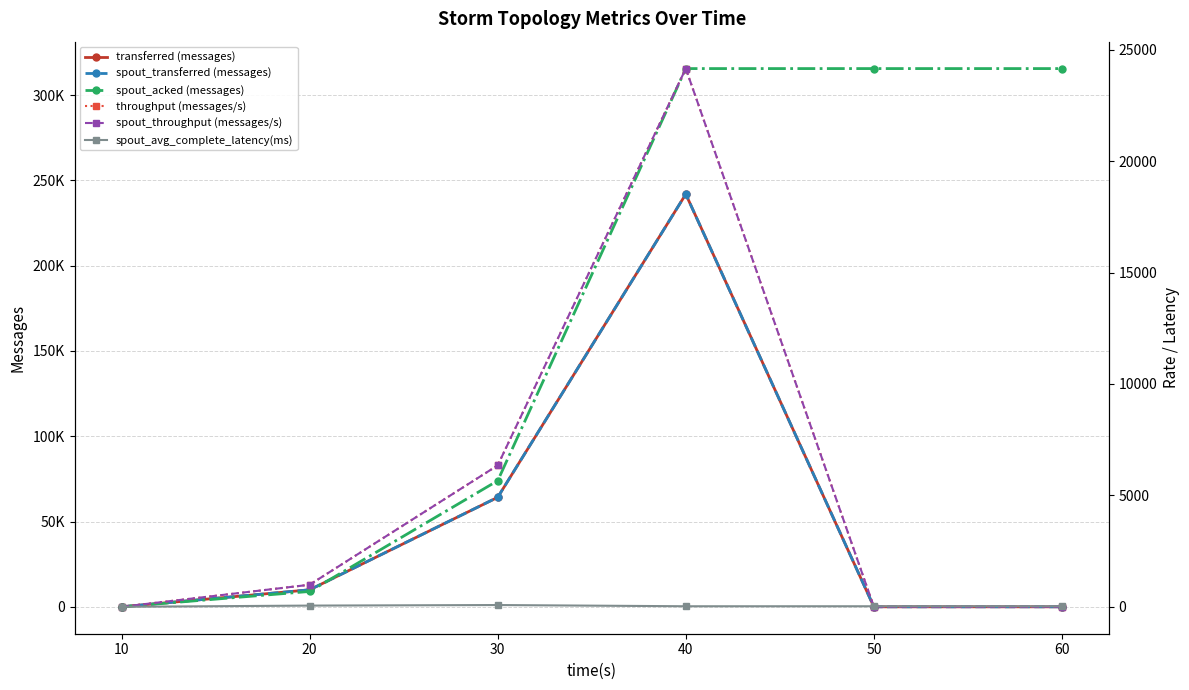

Is it true that transferred (messages) equals 105067.1 at 40?

False